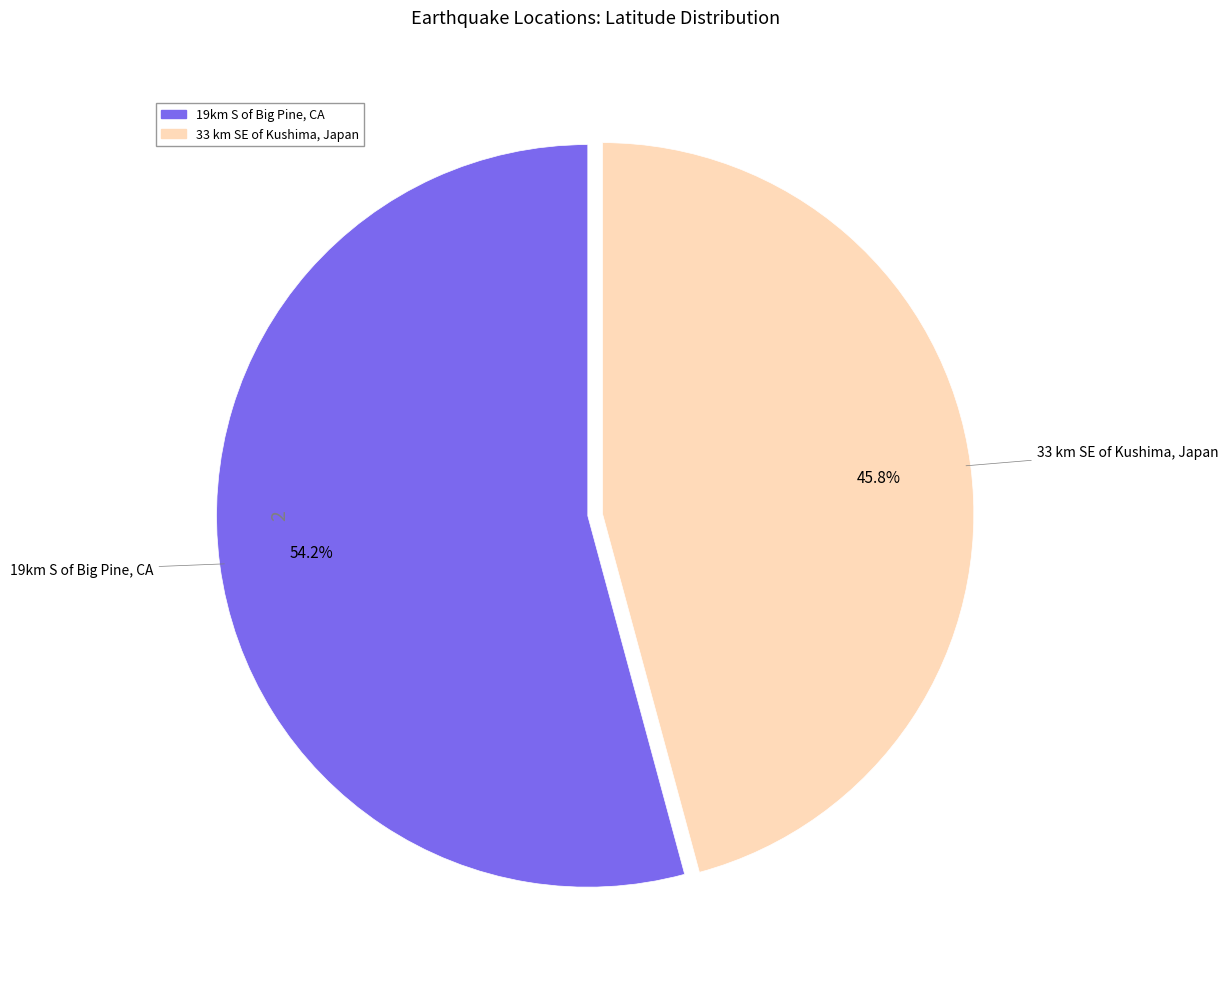

The 33 km SE of Kushima, Japan slice represents 57% of the pie. True or false?

False